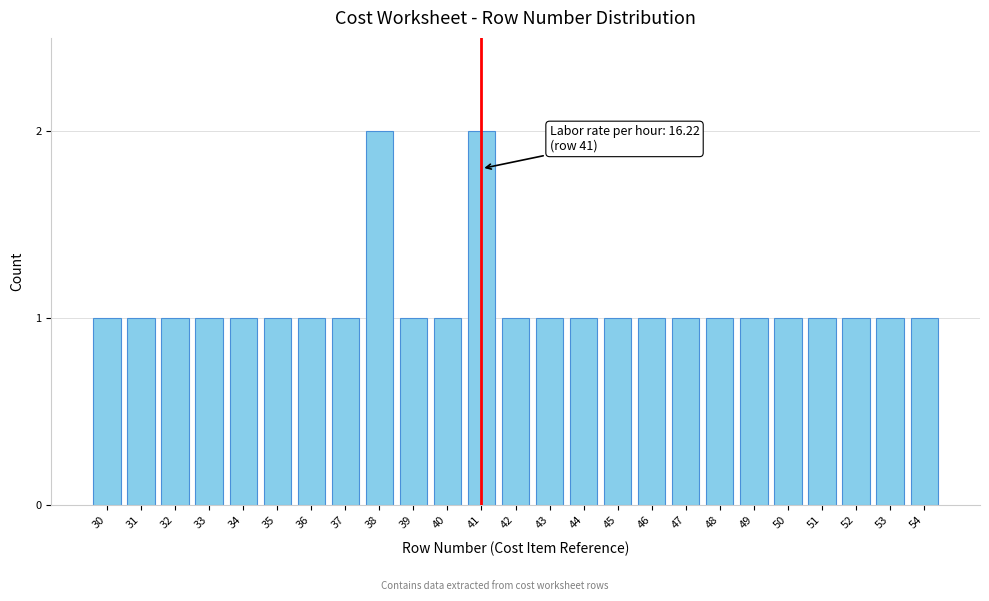

Reading right to left, extract all data points from this chart.

54=1	53=1	52=1	51=1	50=1	49=1	48=1	47=1	46=1	45=1	44=1	43=1	42=1	41=2	40=1	39=1	38=2	37=1	36=1	35=1	34=1	33=1	32=1	31=1	30=1